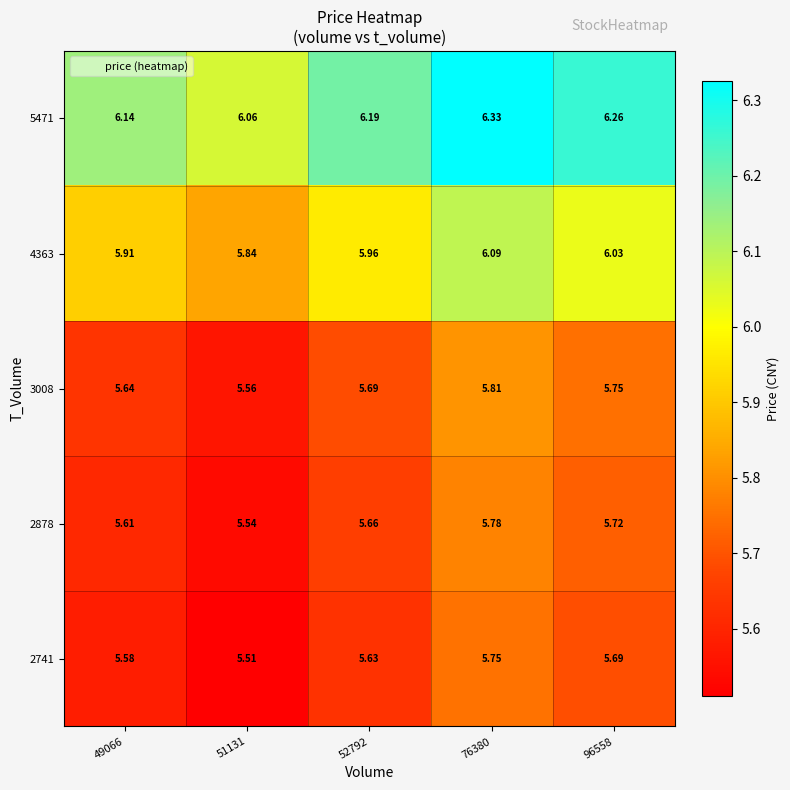

Is the value of 4363 at 51131 greater than the value of 2741 at 49066?

Yes